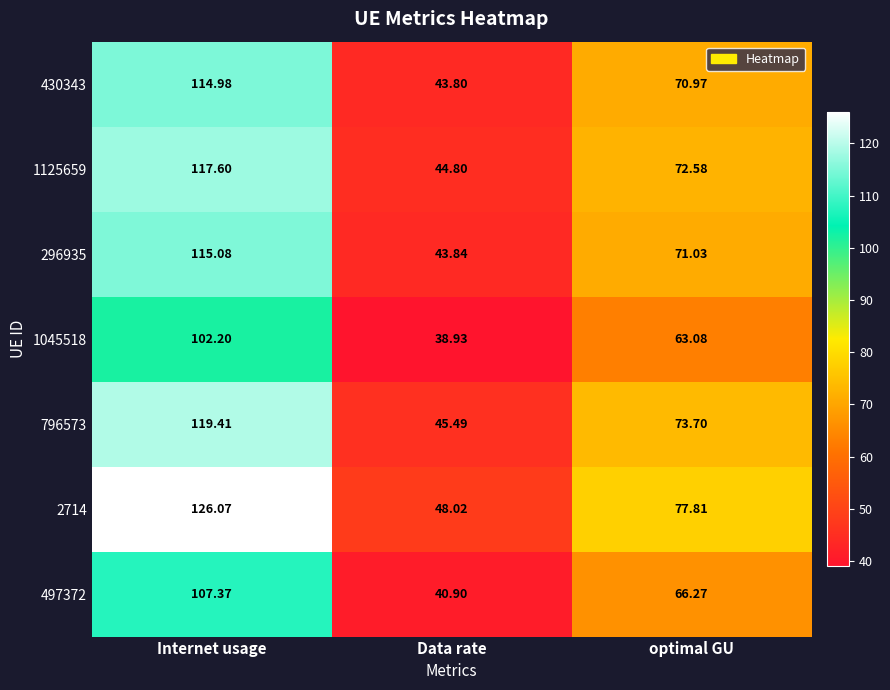

At which category does the chart reach its peak across all series?

Internet usage